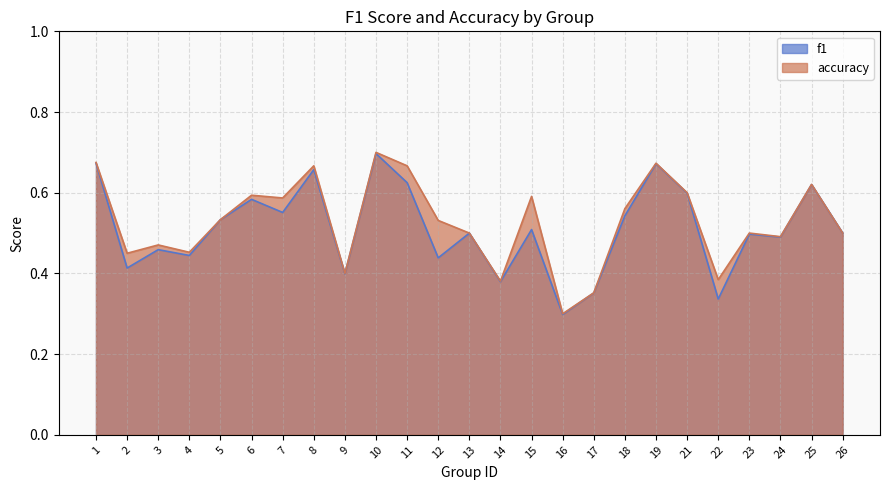

At which label is f1 closest to 0?

16